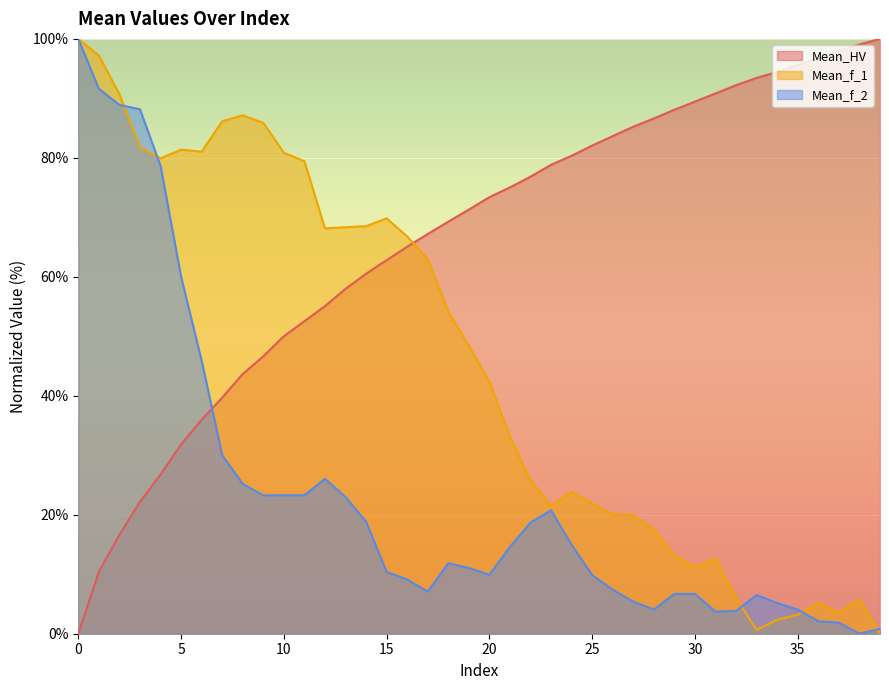

Which category has the highest value in the Mean_HV series?

39